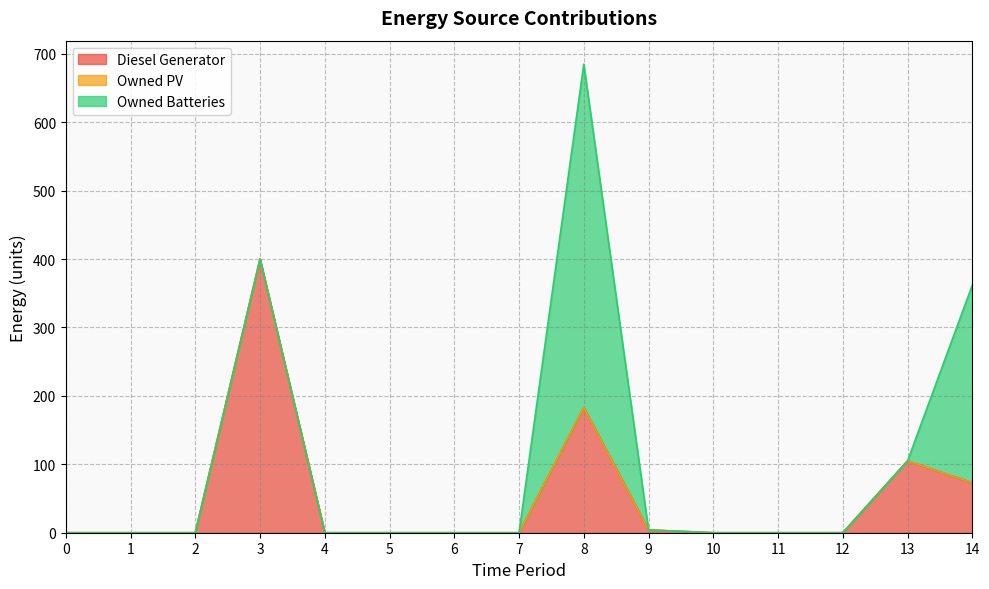

At which category does Diesel Generator reach its first local peak?

3